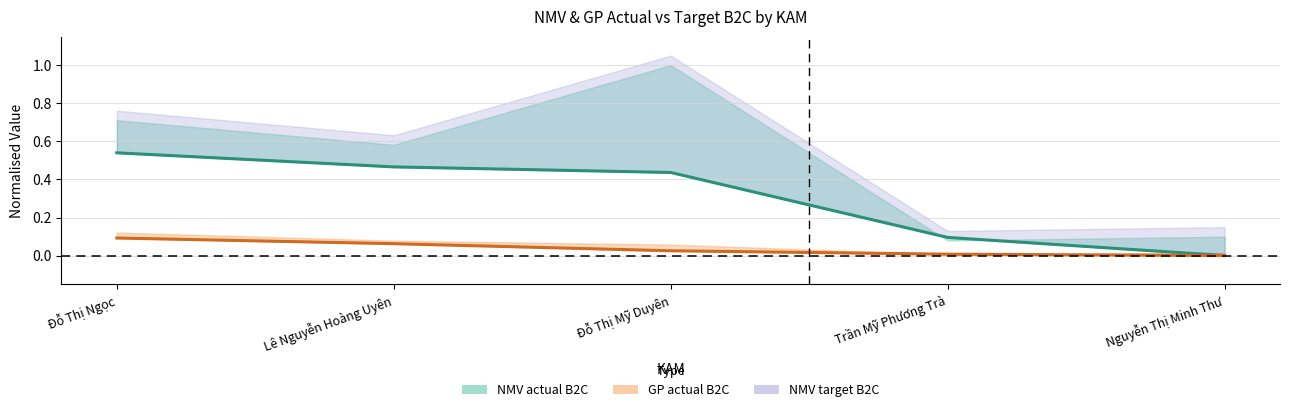

Which series has the largest total across all categories?

NMV actual B2C